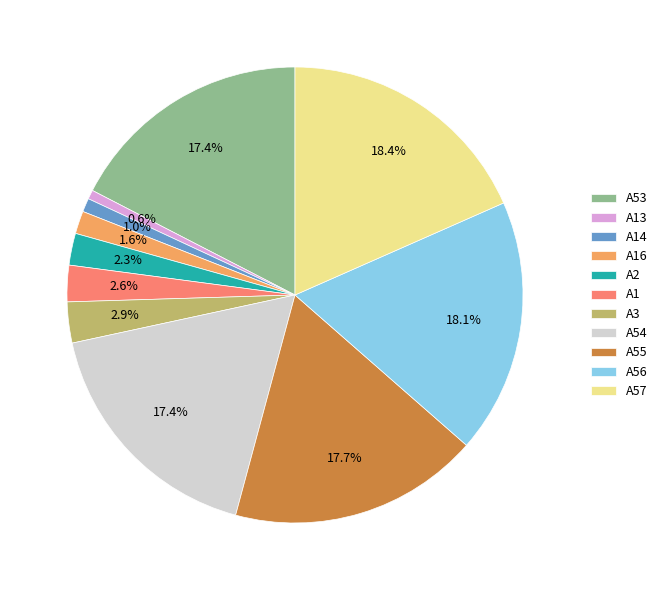

Between A3 and A13, which is larger?

A3